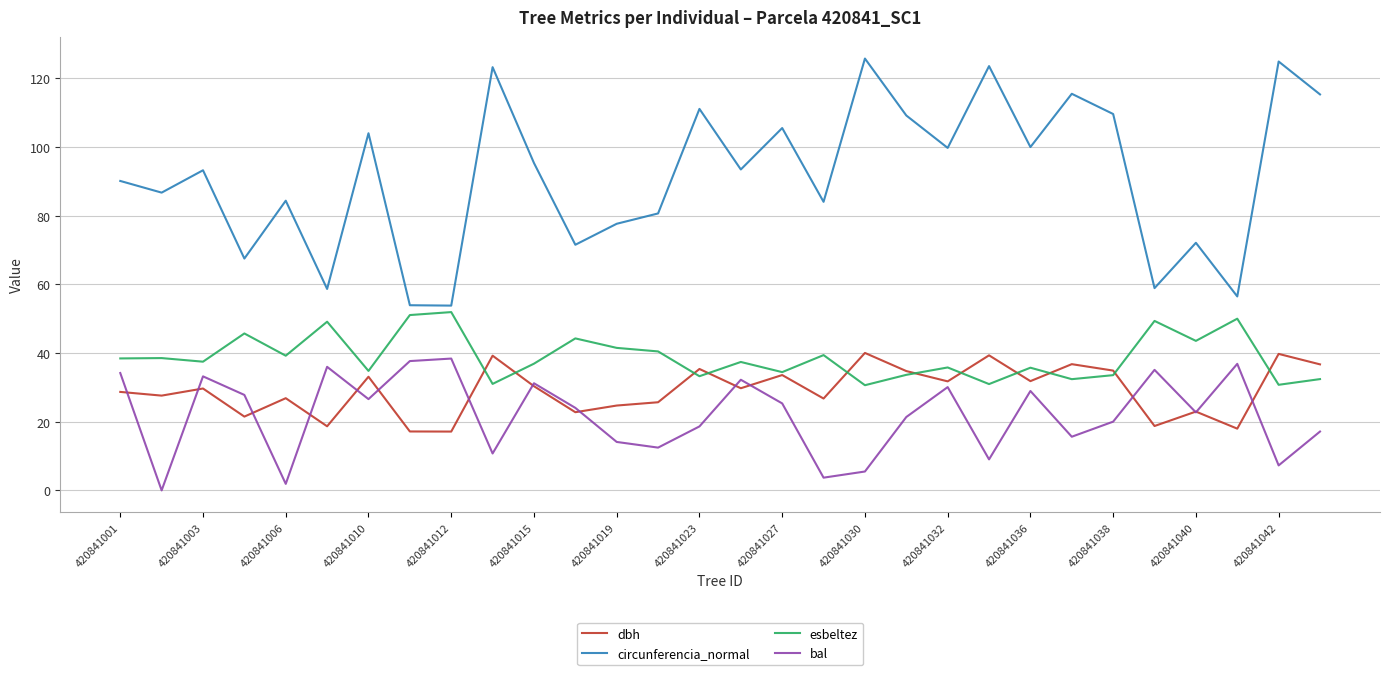

Does the chart display data point markers on the line(s)?

No